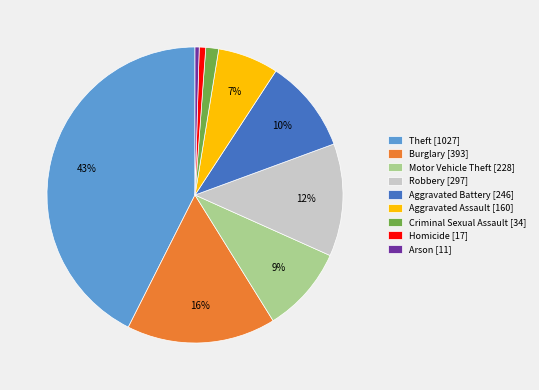

The Homicide slice represents 1% of the pie. True or false?

True